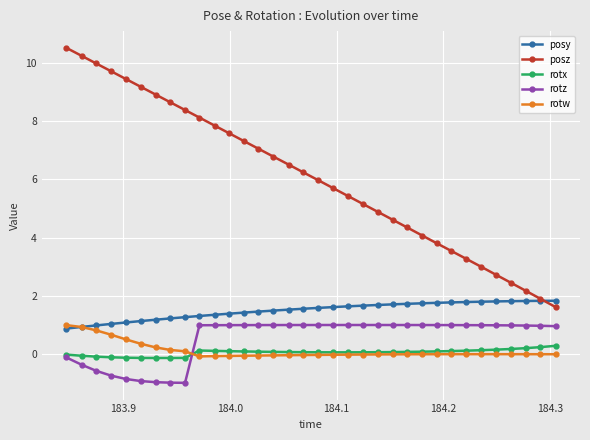

What is the sum of all posz values?

207.0